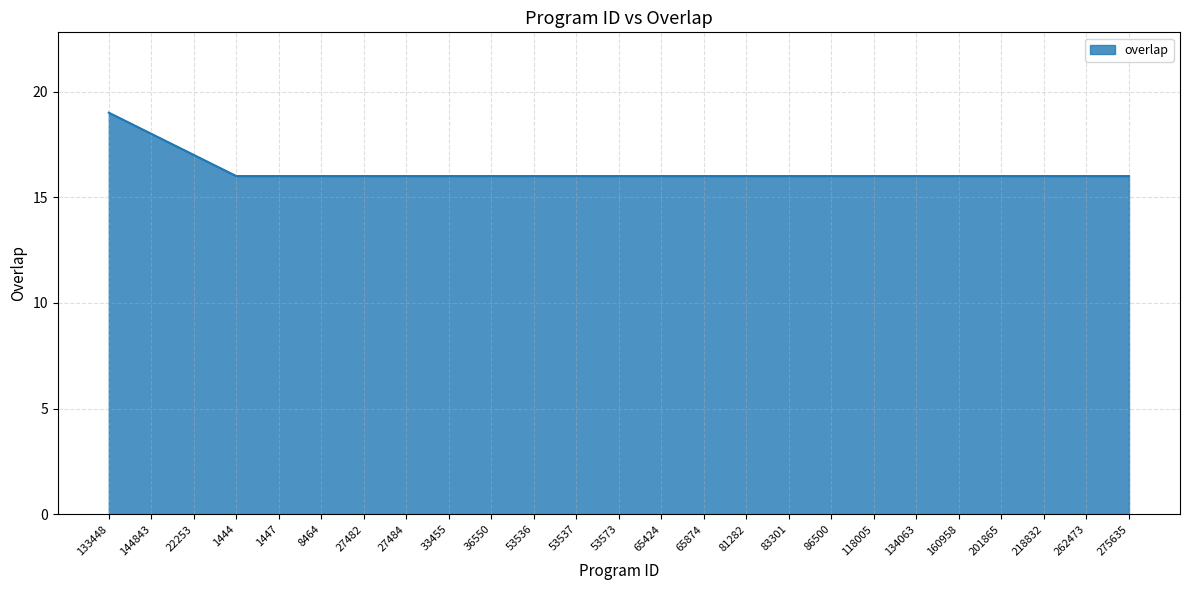

What is the greatest value displayed?

19